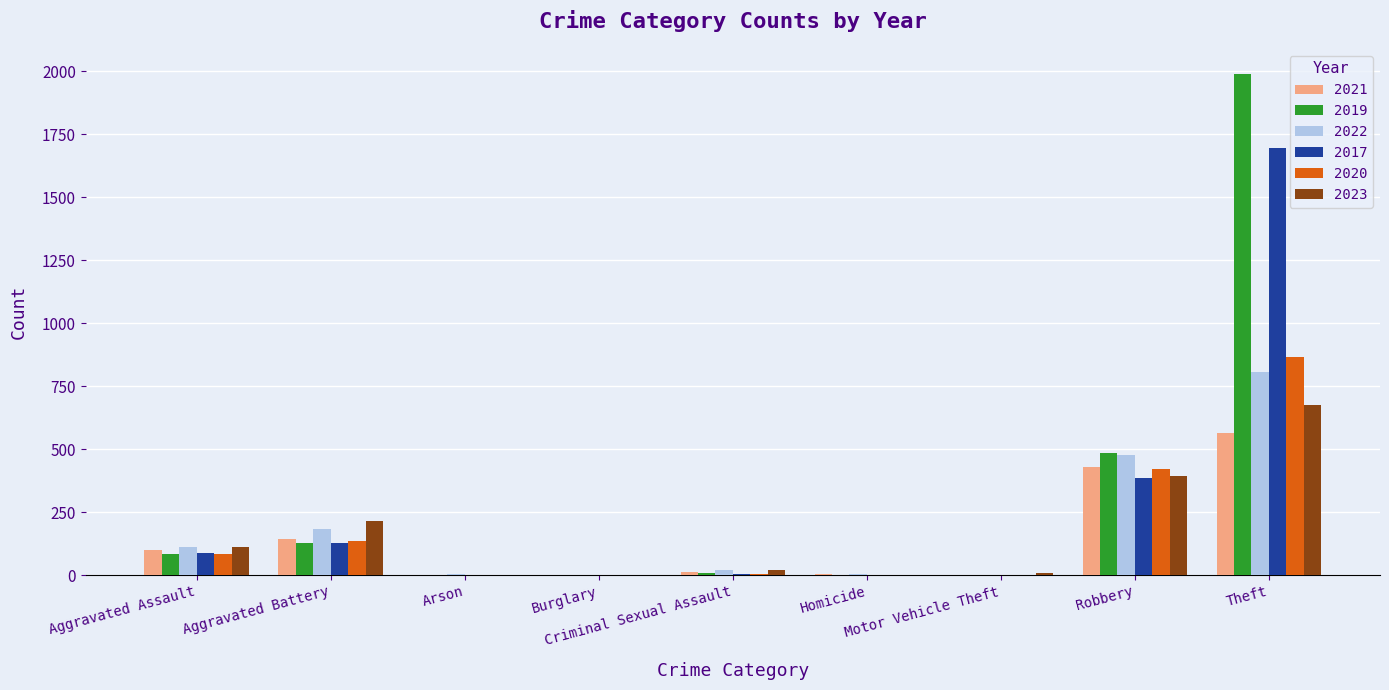

What is the highest value of the 2023 series?

675